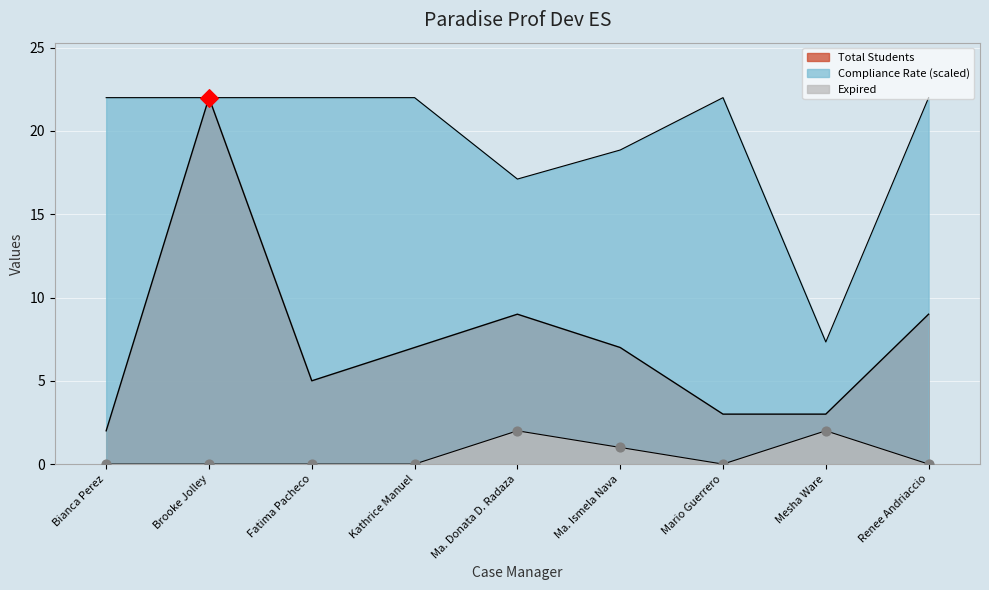

Which series has the largest total across all categories?

Compliance Rate